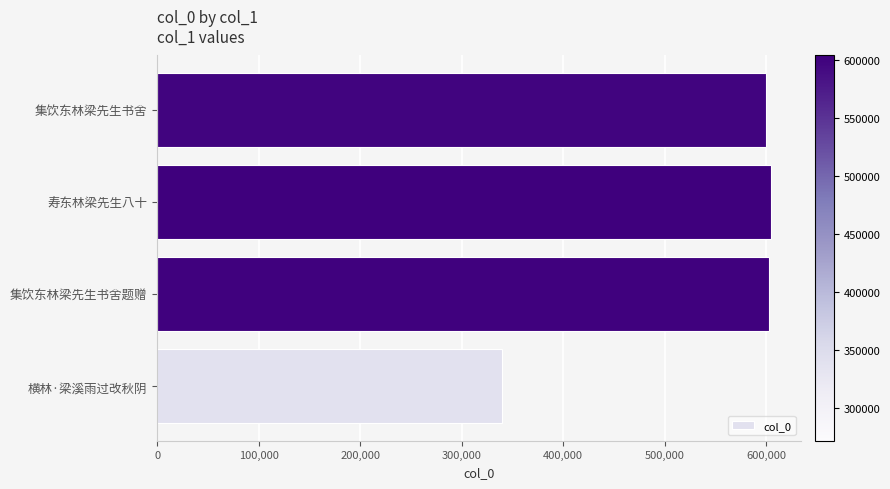

What value does the data have at 寿东林梁先生八十?

604151